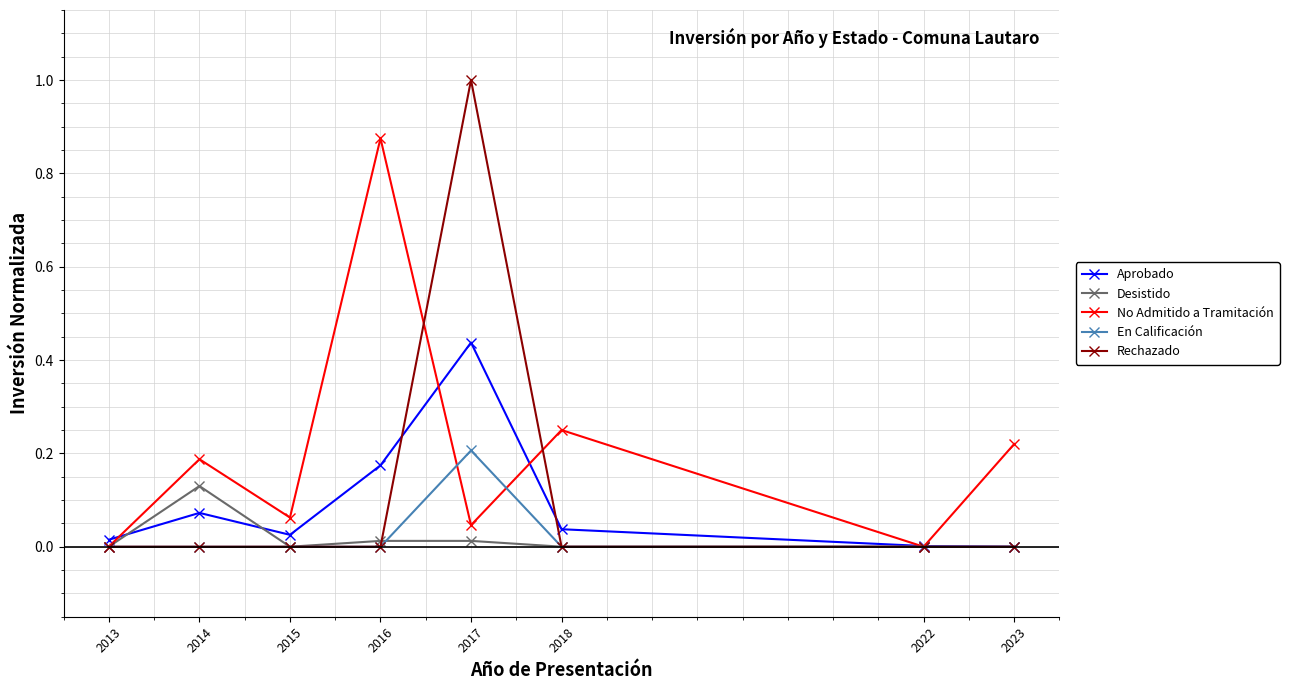

The value of No Admitido a Tramitación at 2022 is 0.0. True or false?

True